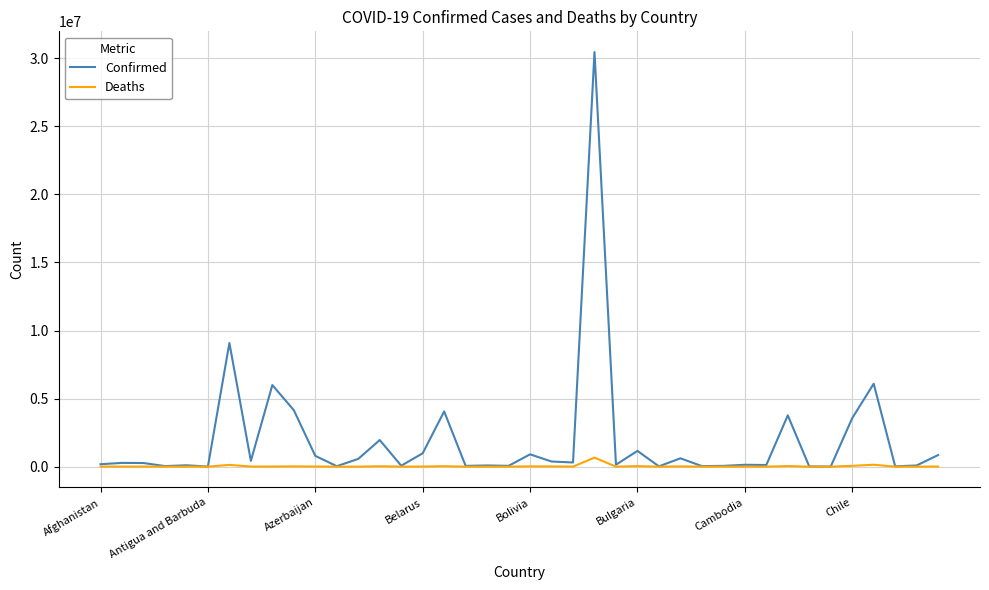

Which series has the widest spread of values?

Confirmed